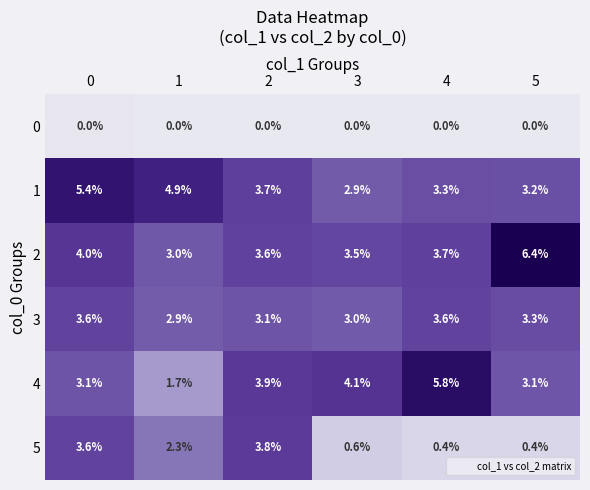

What is the lowest value of the 3 series?

2.9